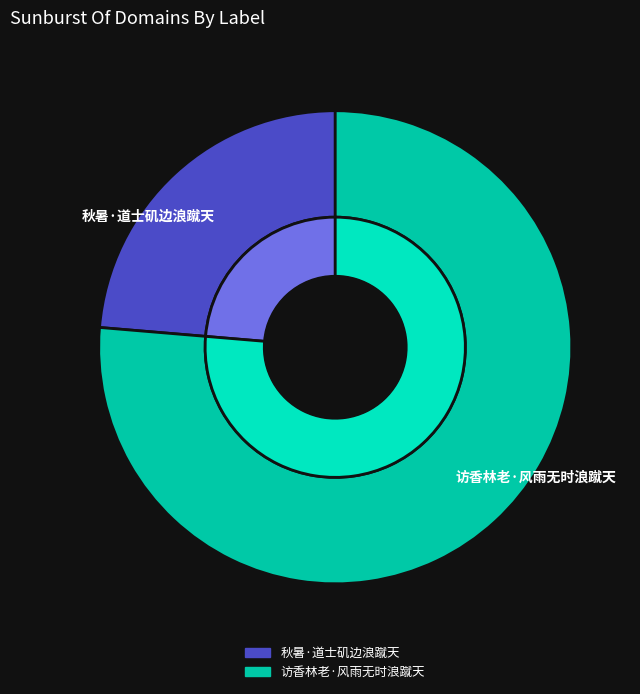

Combined, what portion of the pie is 访香林老·风雨无时浪蹴天 and 秋暑·道士矶边浪蹴天?

100.0%